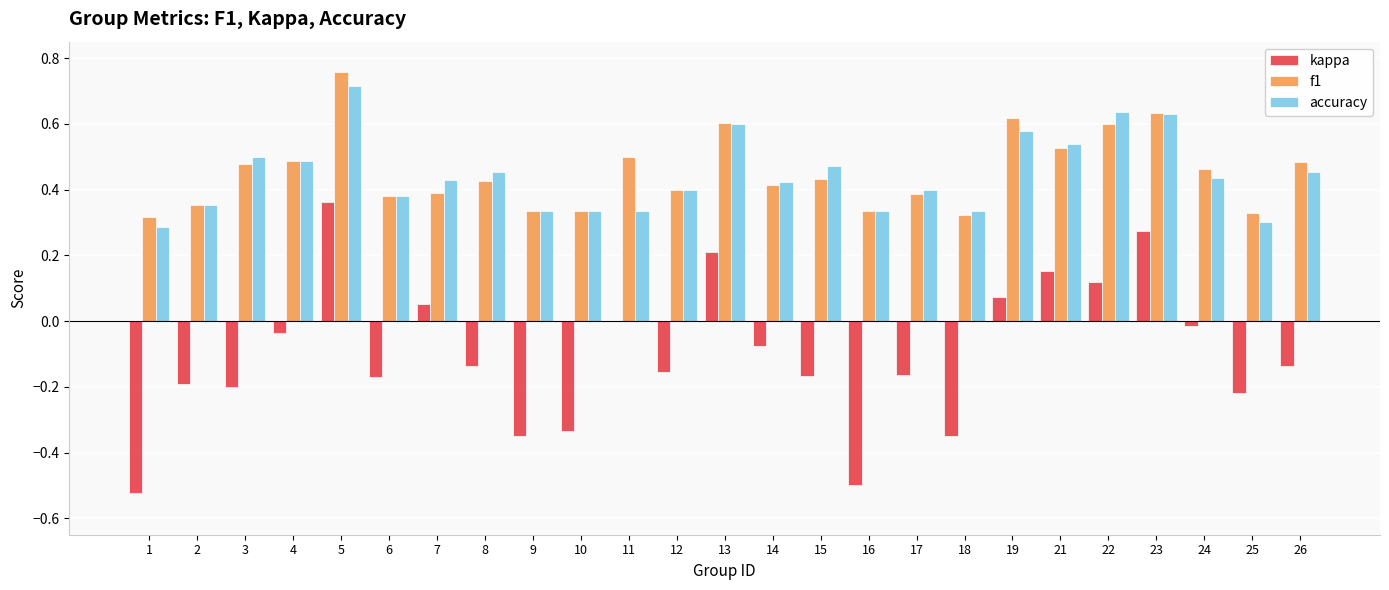

At which category is the sum across all series the highest?

5